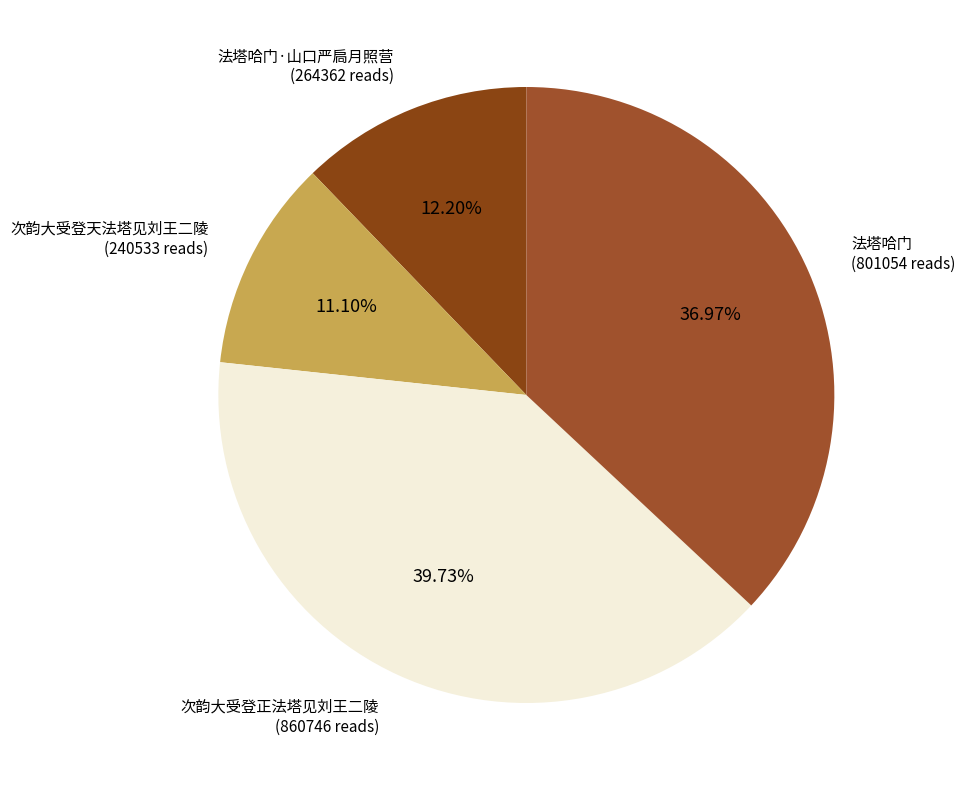

Rank the categories by value from lowest to highest.

次韵大受登天法塔见刘王二陵, 法塔哈门·山口严扃月照营, 法塔哈门, 次韵大受登正法塔见刘王二陵